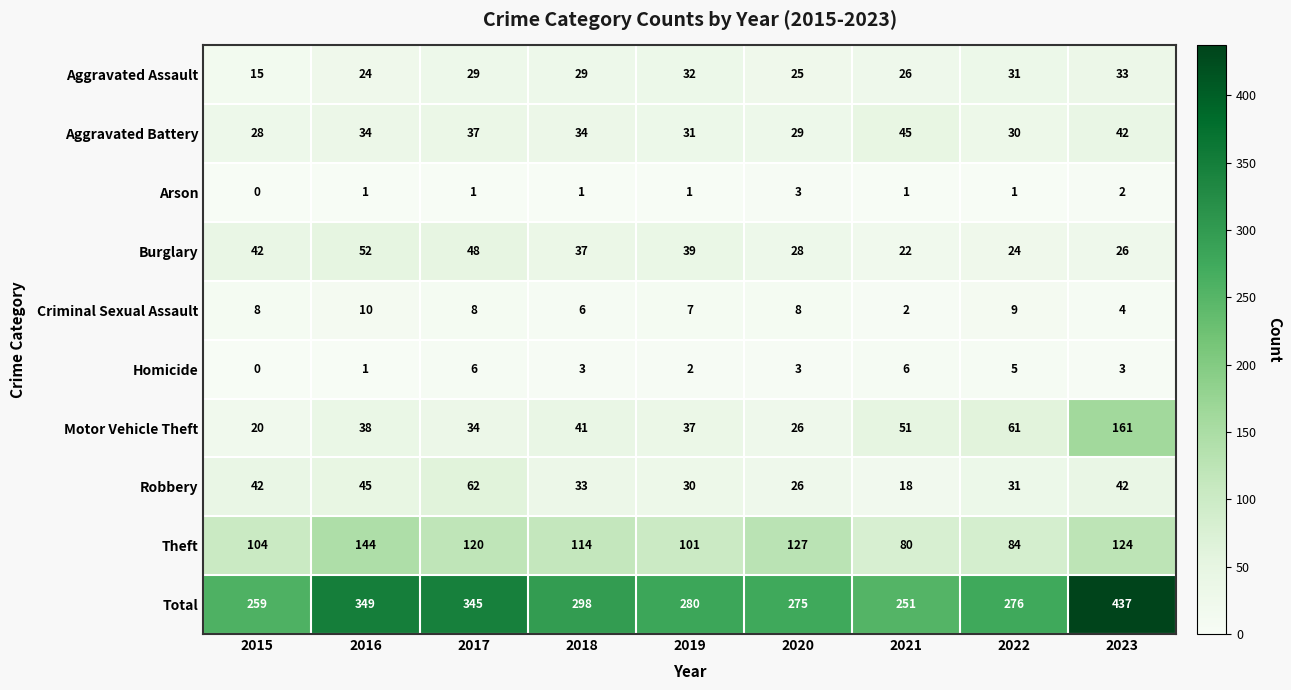

Rank the series by their maximum value, from lowest to highest.

Arson, Homicide, Criminal Sexual Assault, Aggravated Assault, Aggravated Battery, Burglary, Robbery, Theft, Motor Vehicle Theft, Total